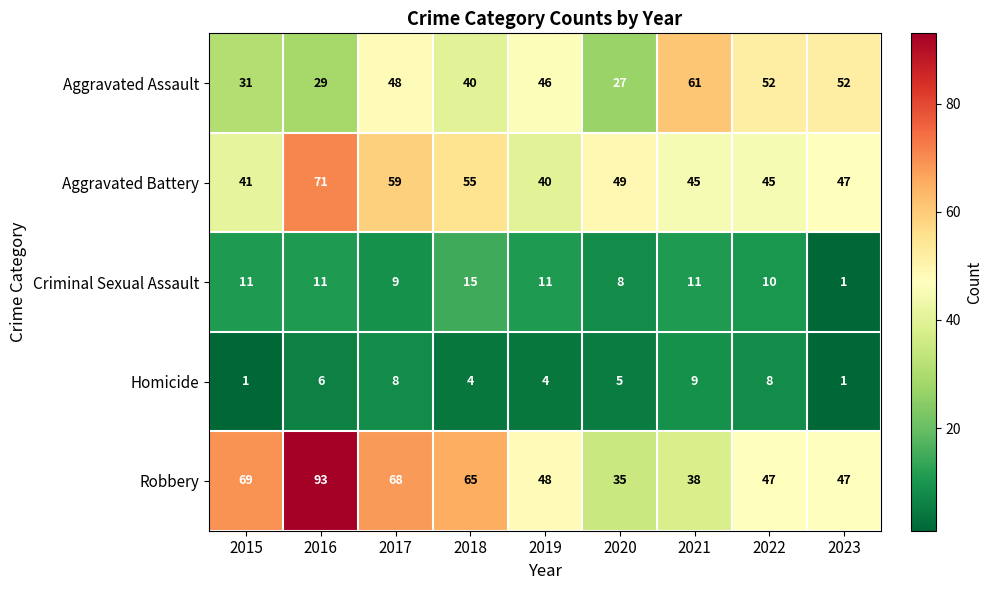

What is the sum of the Aggravated Battery values at 2023 and 2016?

118